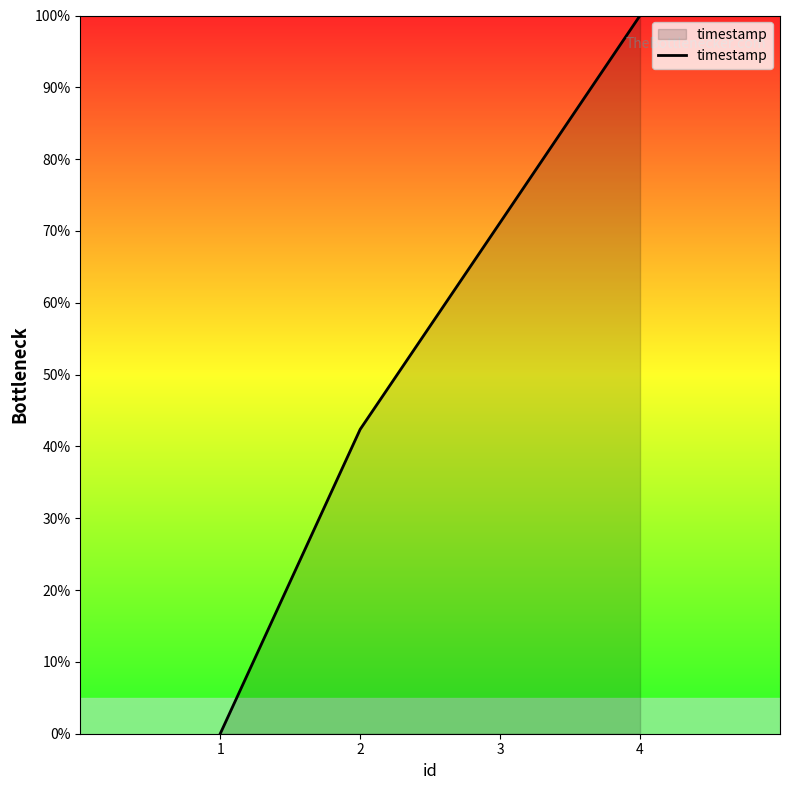

Which has a higher value, 2 or 1?

2